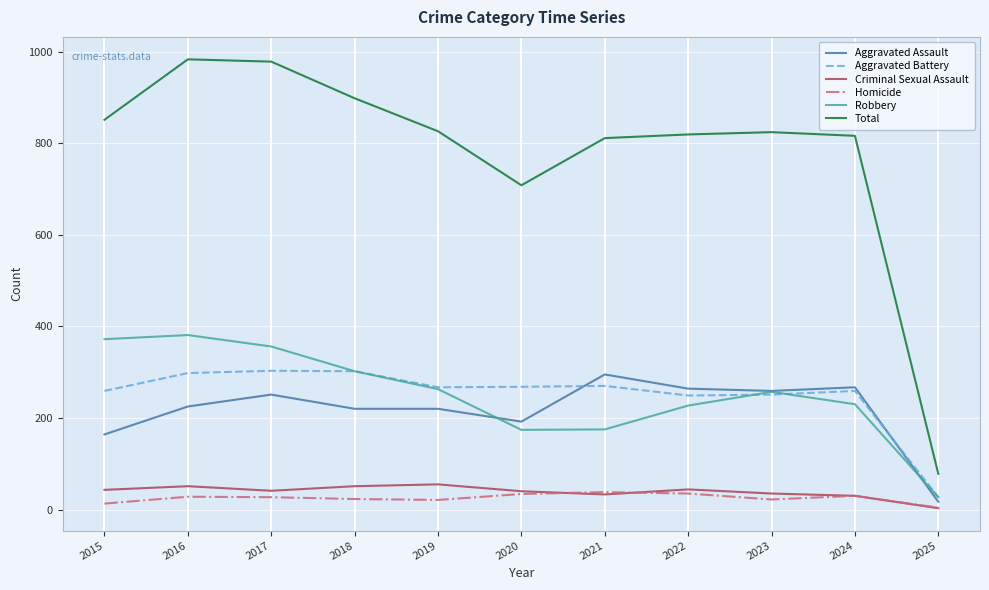

The Total series shows 898 at 2018. True or false?

True